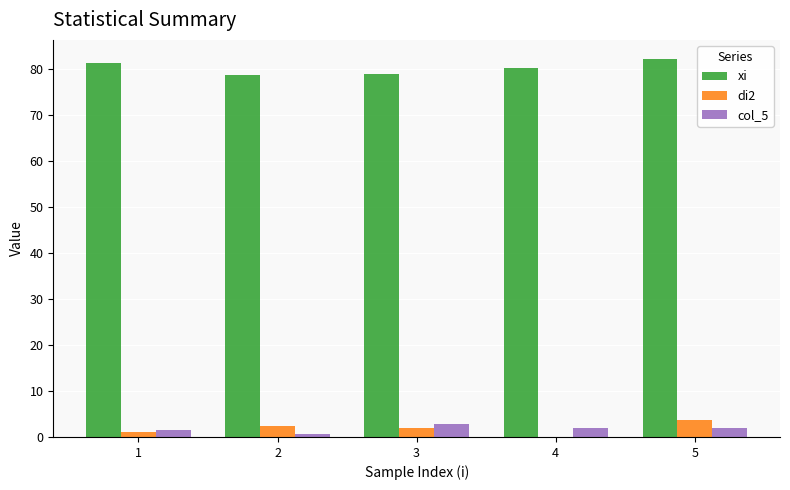

Which series has the largest total across all categories?

xi